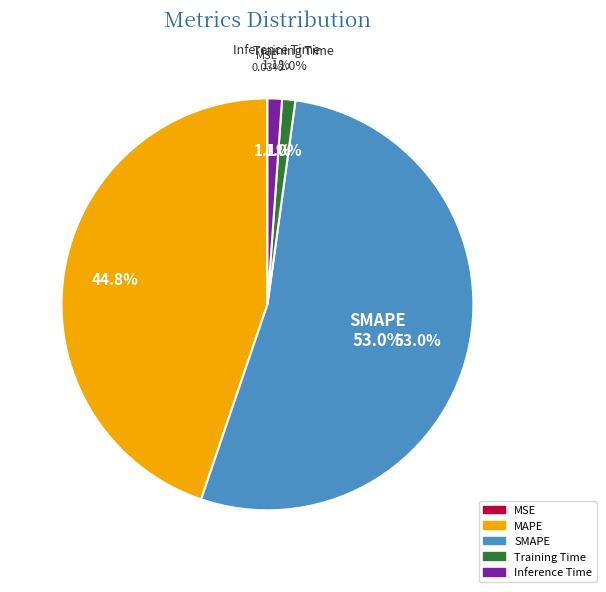

Which category has the smallest portion of the pie?

MSE